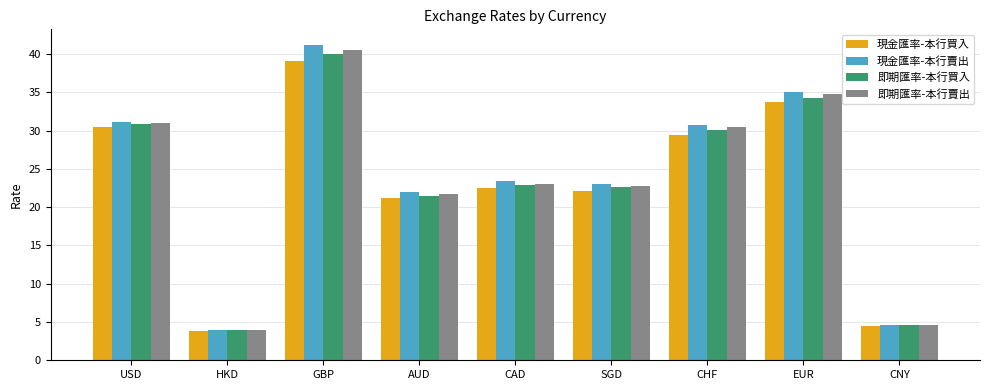

What is the lowest value of the 即期匯率-本行賣出 series?

4.0